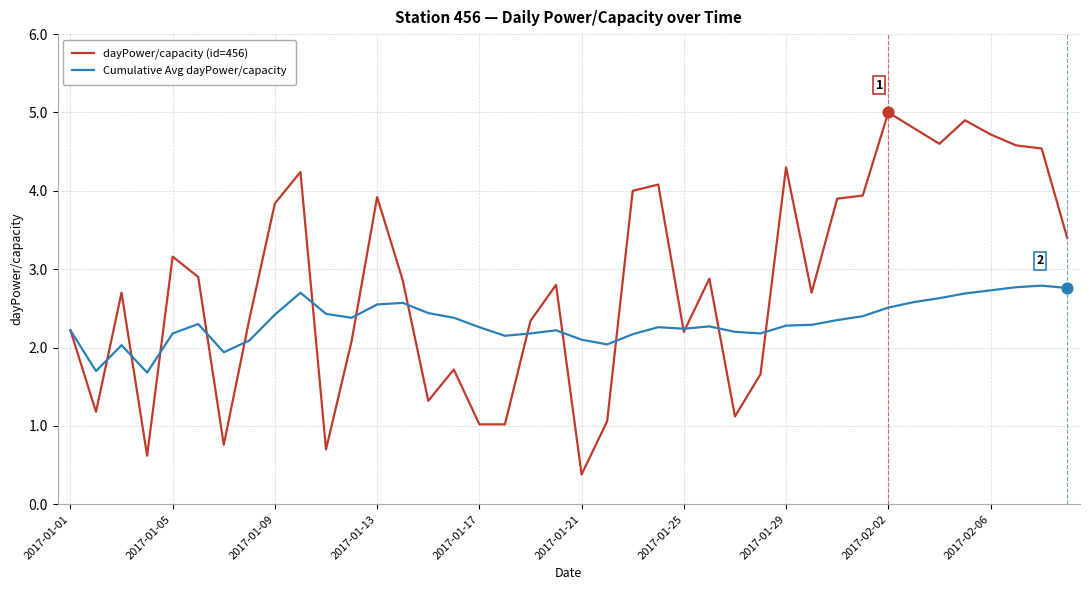

What are all the series names shown in the legend?

dayPower/capacity (id=456), Cumulative Avg dayPower/capacity